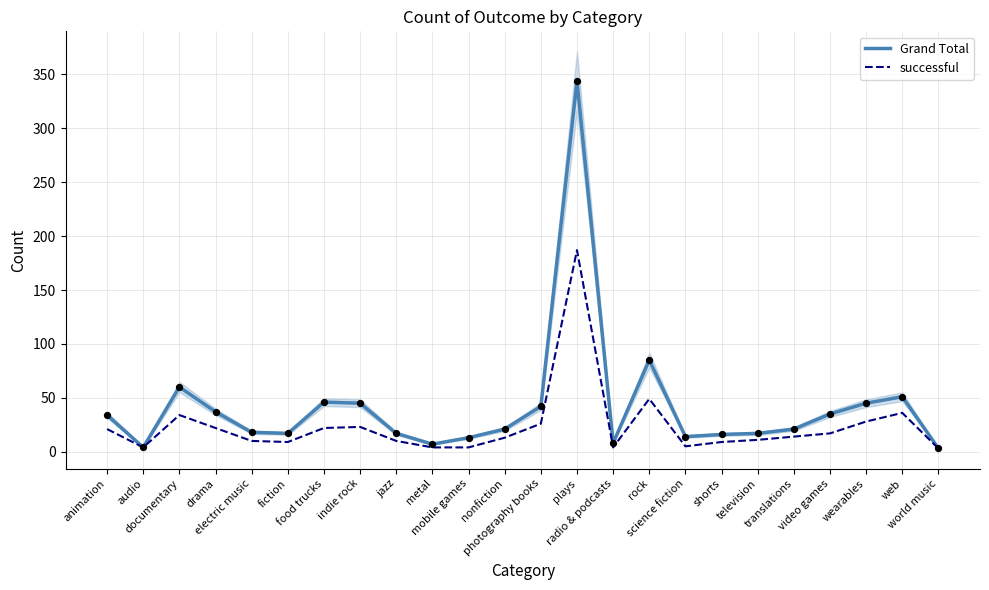

Which series has the largest total across all categories?

Grand Total